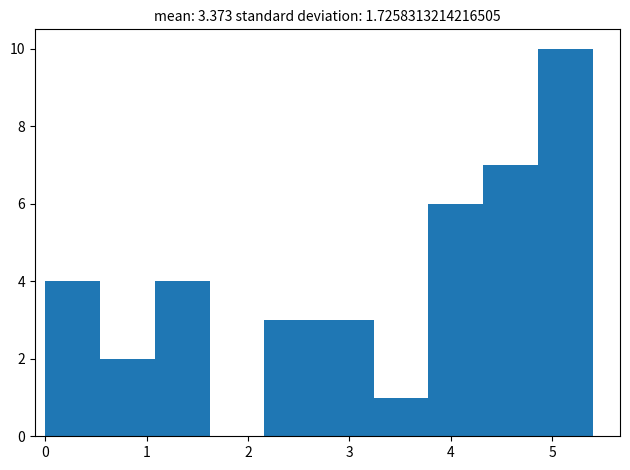

Reading left to right, list every bar in this chart as the range it spans on the x-axis followed by its height. Neither the bar edges nor the heights are printed on the chart, so give them approximately, as read against the axes.

0.00 to 0.54: 4
0.54 to 1.08: 2
1.08 to 1.62: 4
1.62 to 2.16: 0
2.16 to 2.70: 3
2.70 to 3.24: 3
3.24 to 3.78: 1
3.78 to 4.32: 6
4.32 to 4.86: 7
4.86 to 5.40: 10